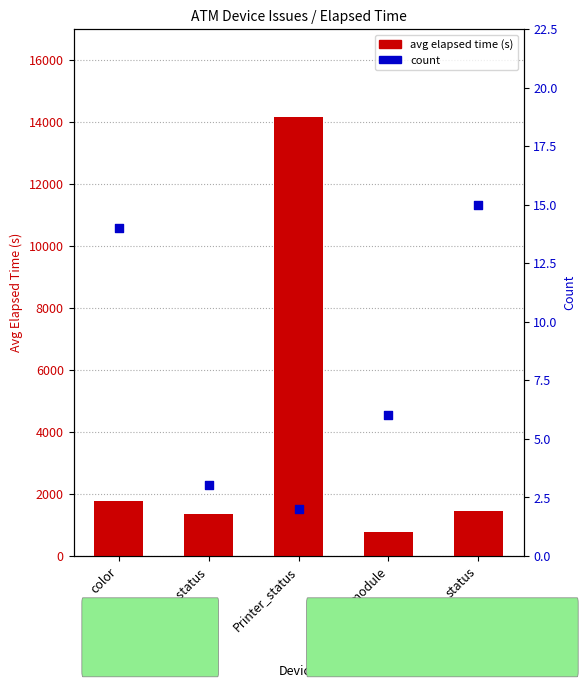

At how many categories does at least one series exceed 8721?

1